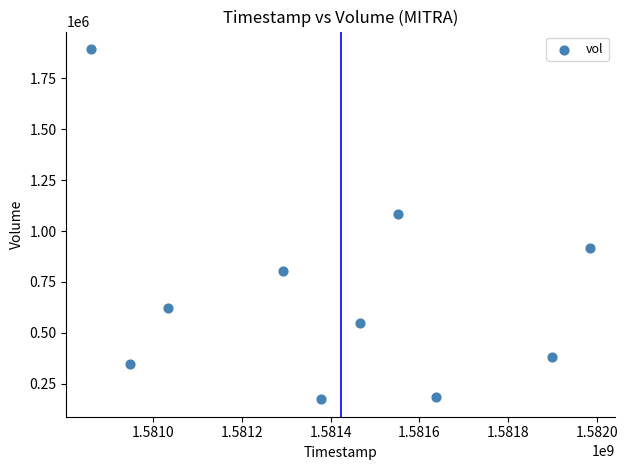

What is the average X value?

1581405120